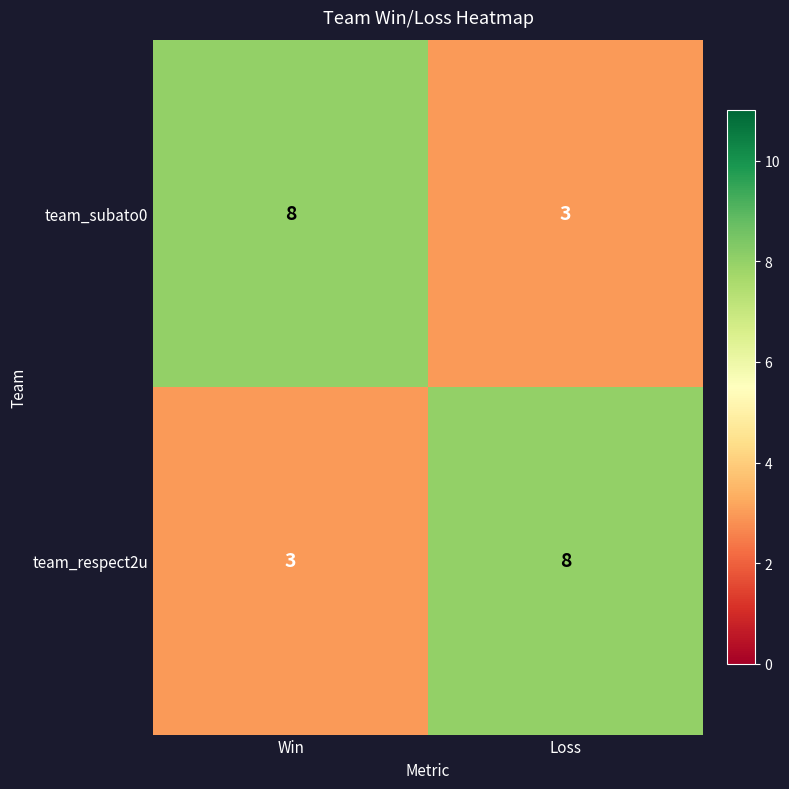

What is the difference between the team_respect2u values at Win and Loss?

5